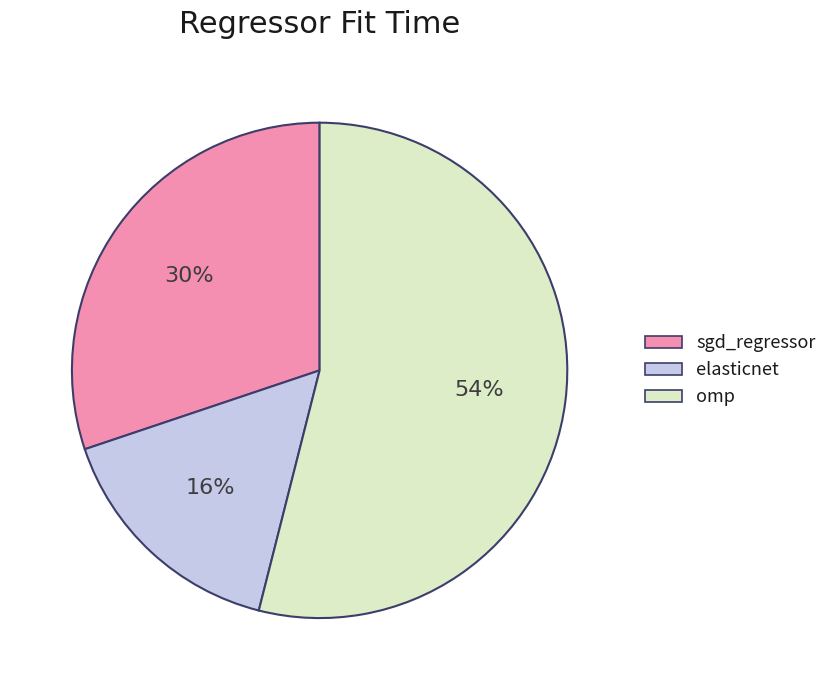

Combined, do elasticnet and omp account for over 50%?

Yes